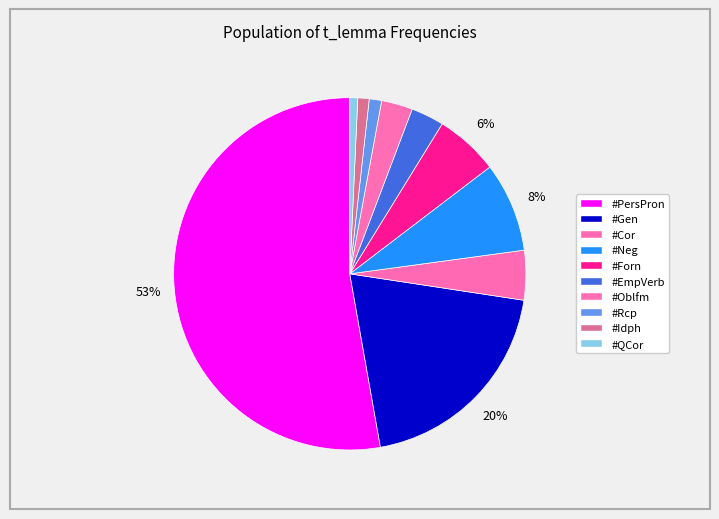

What percentage is the #Forn slice, to the nearest percent?

6%